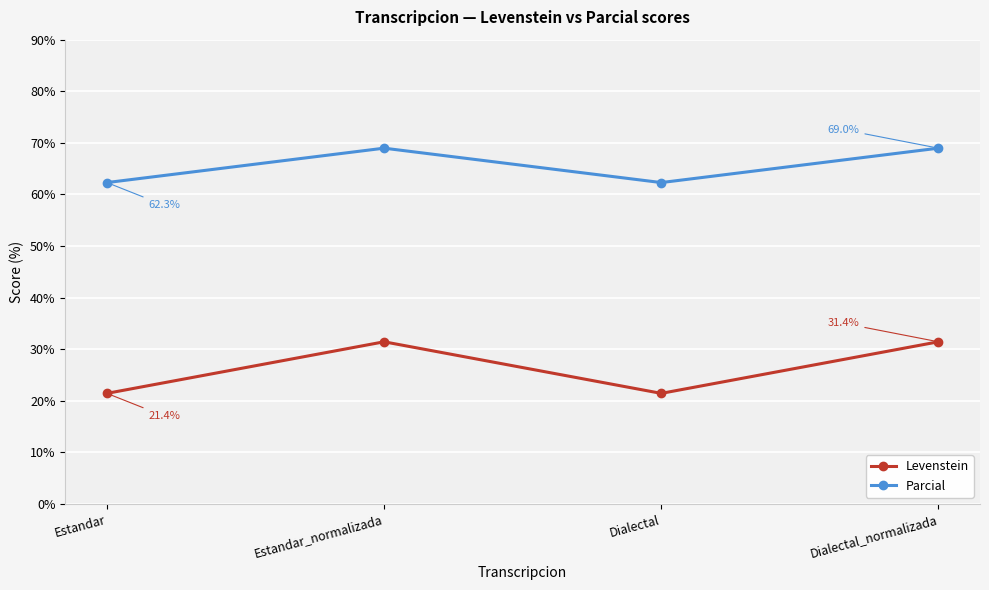

What is the value of the Parcial point at the 3rd from the left?

62.3